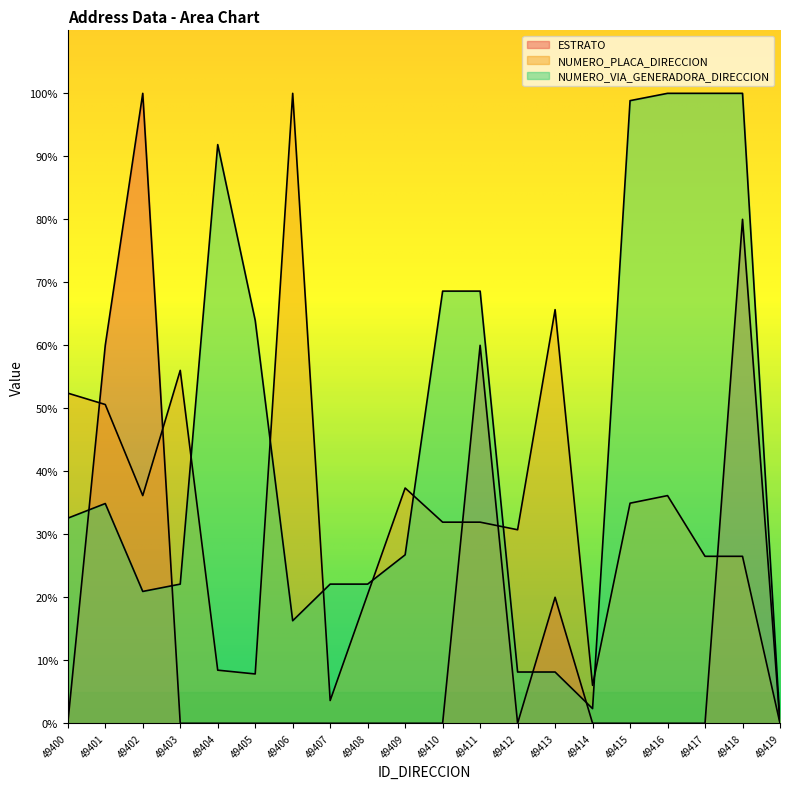

What is the value of the NUMERO_PLACA_DIRECCION point at the 10th from the left?

37.3